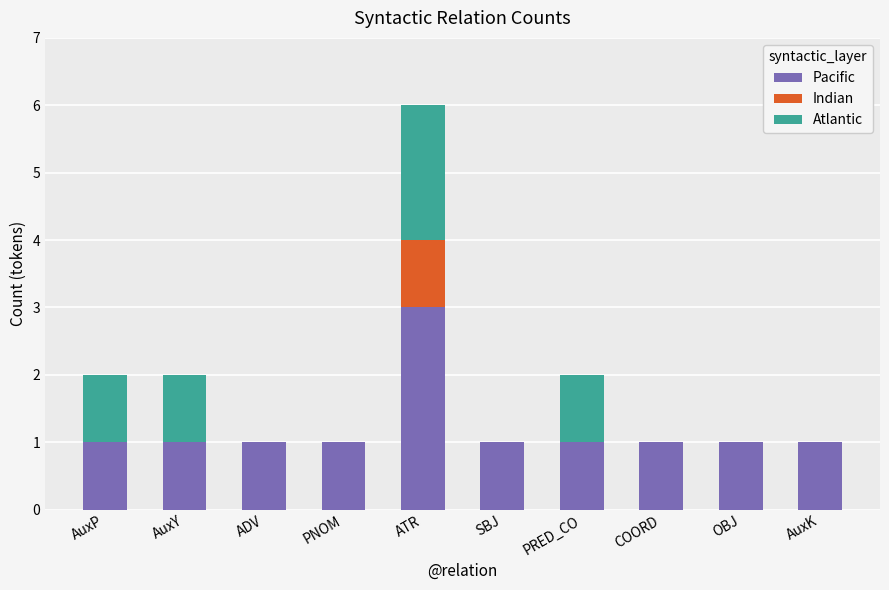

What is the sum of all Pacific values?

12